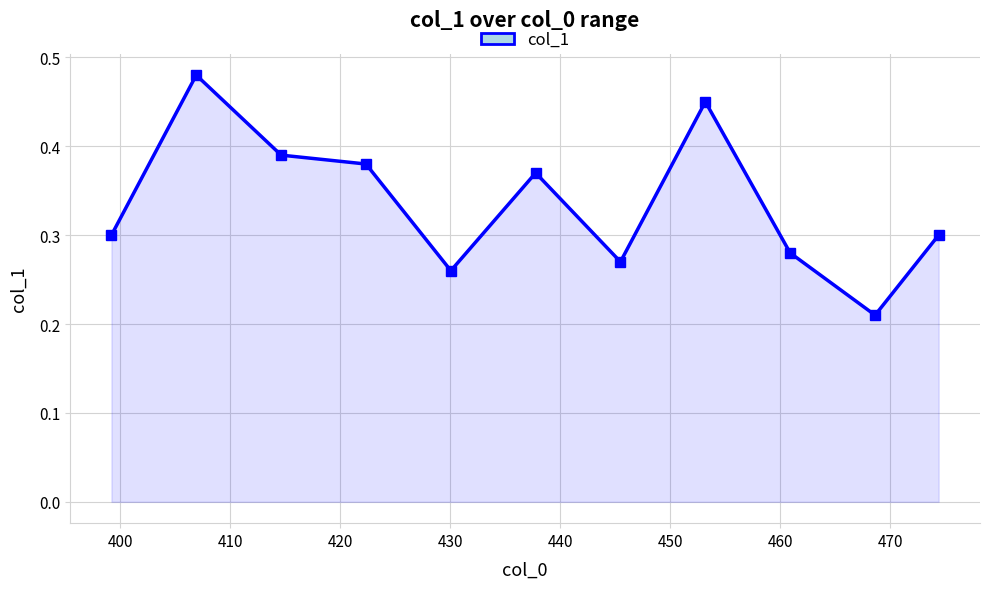

True or false: there are more than 2 points higher than both neighbors.

True